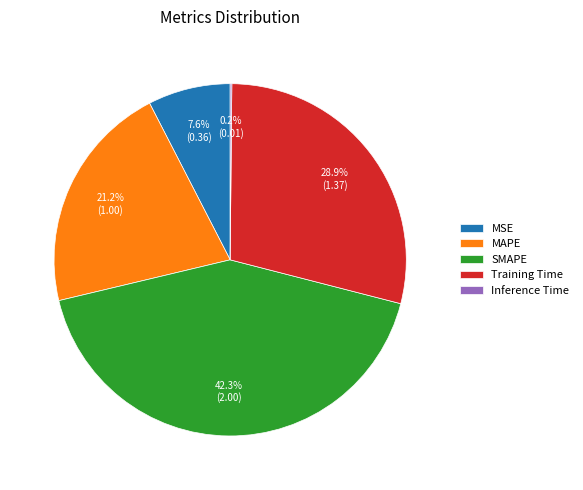

Approximately how many times larger is the value at MAPE compared to SMAPE?

0.5